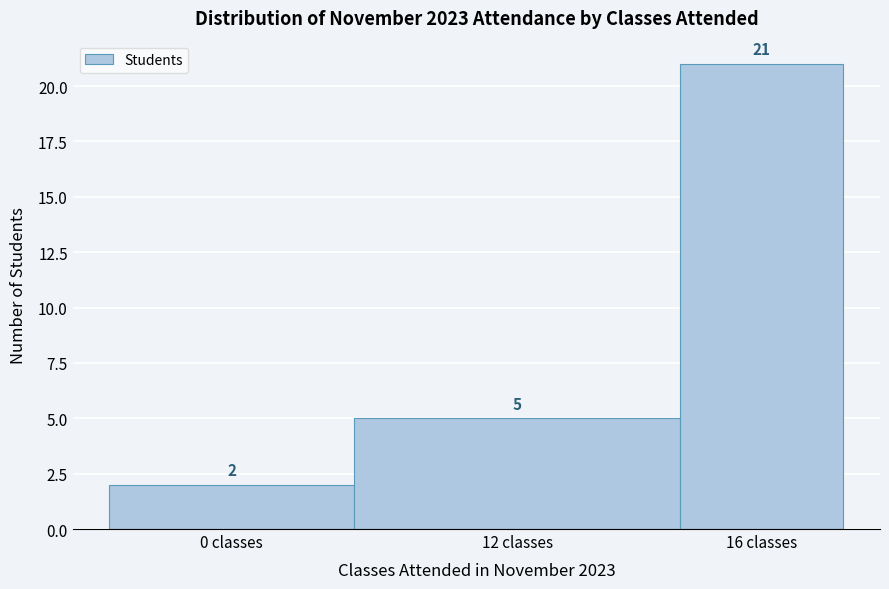

Reading left to right, what are all the values shown in this chart?

0 classes=2	12 classes=5	16 classes=21